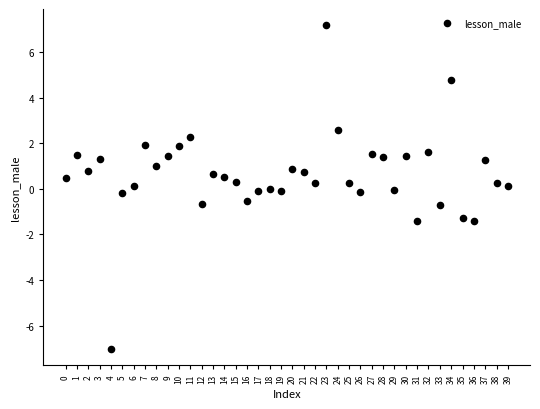

What is the range of Y values (max minus min)?

14.2